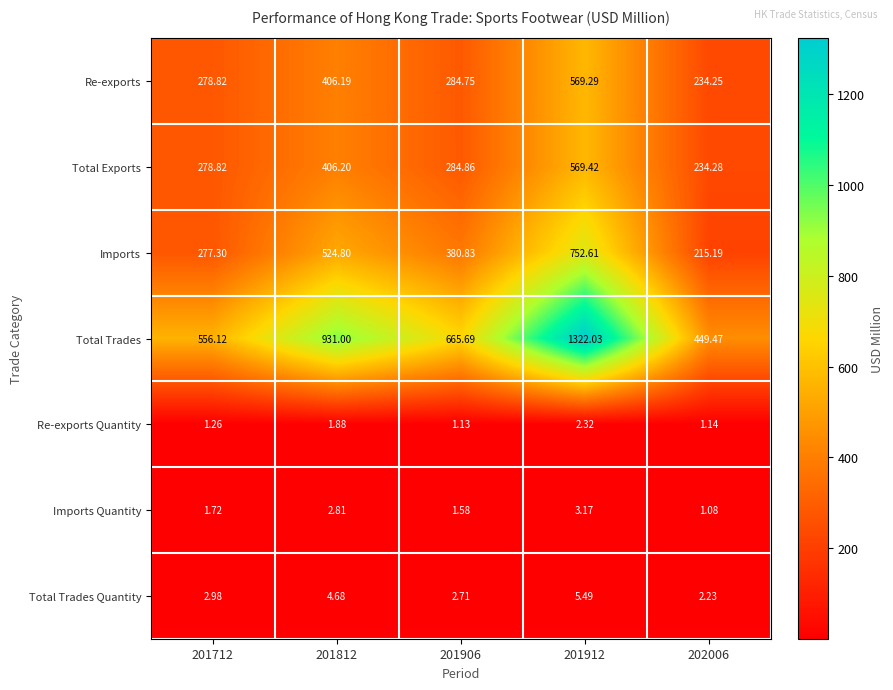

Which series changed the most between 201712 and 201812?

Total Trades